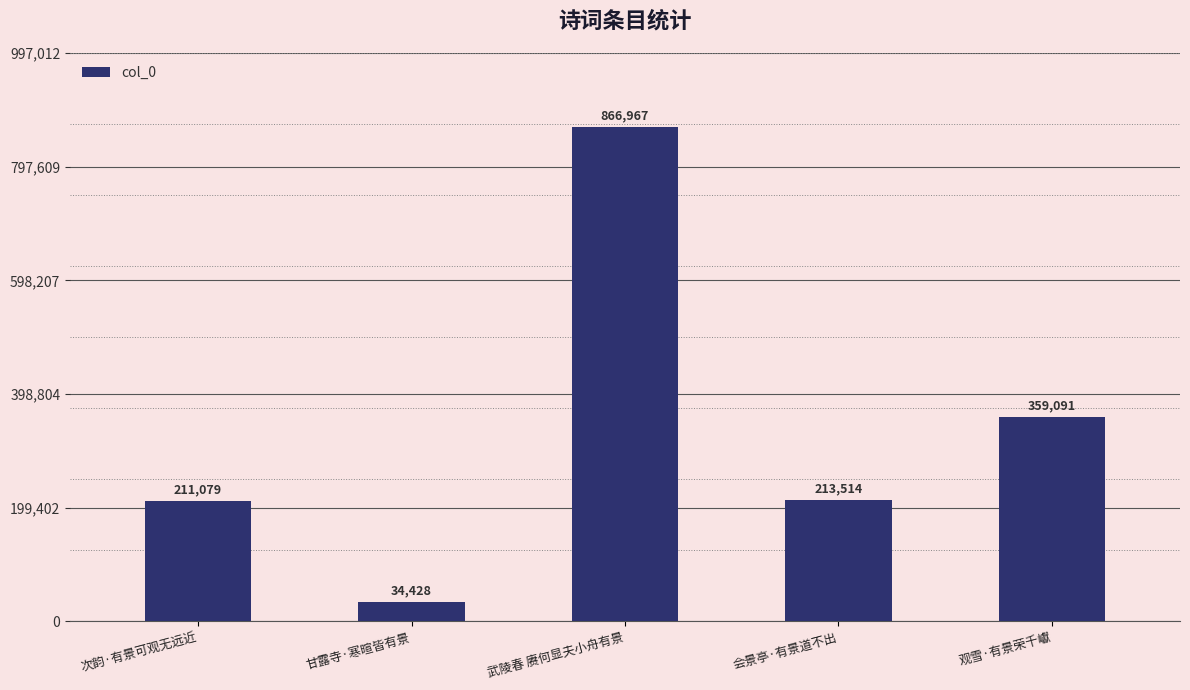

Are the bars horizontal?

No